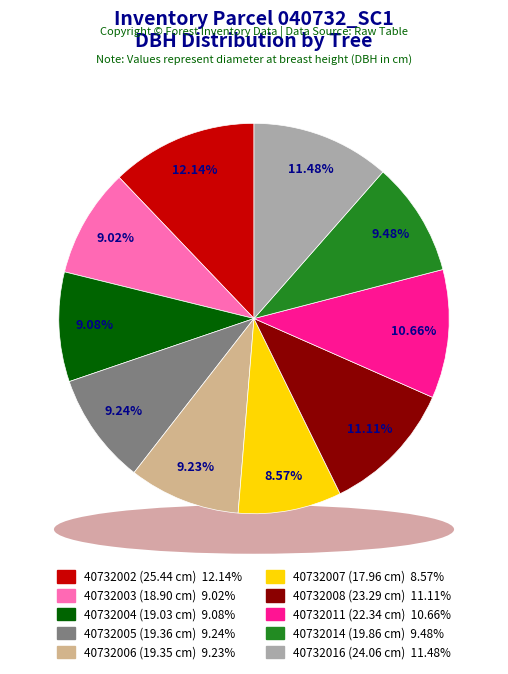

How many slices are in this pie chart?

10